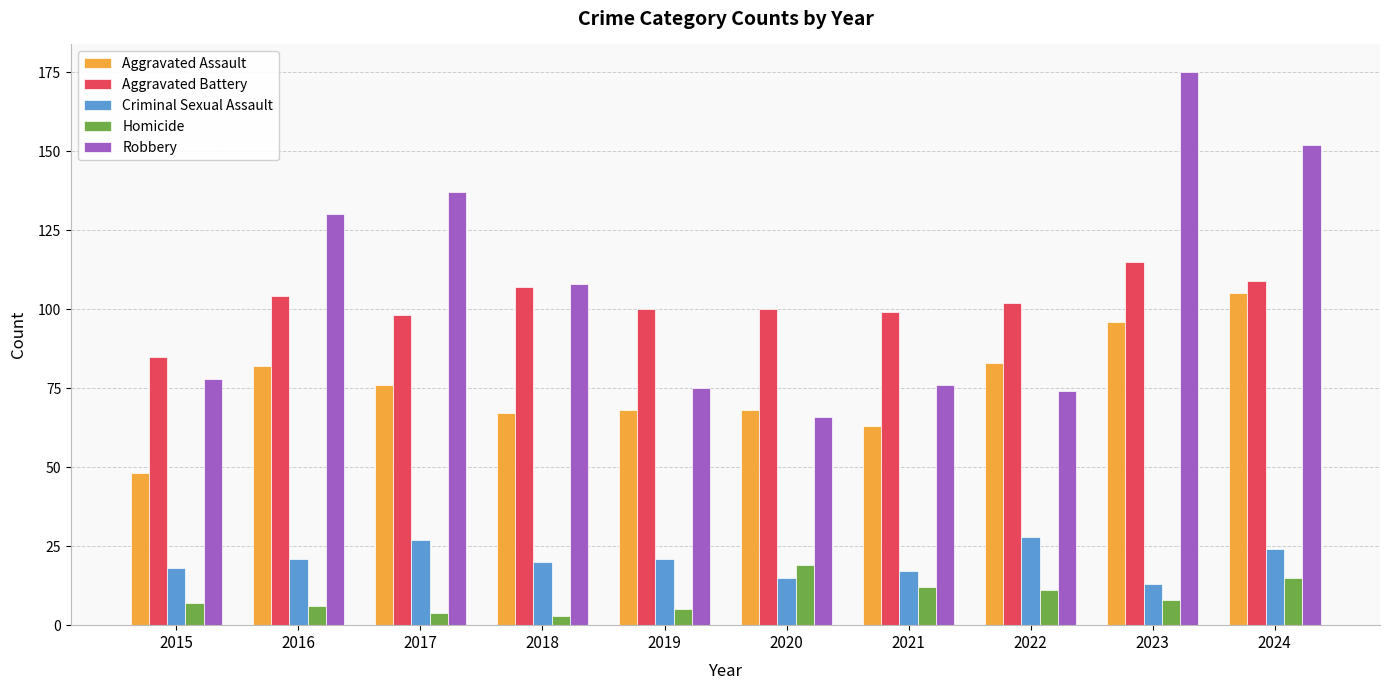

Reading left to right, transcribe all the data shown in this chart.

Aggravated Assault: 48	82	76	67	68	68	63	83	96	105
Aggravated Battery: 85	104	98	107	100	100	99	102	115	109
Criminal Sexual Assault: 18	21	27	20	21	15	17	28	13	24
Homicide: 7	6	4	3	5	19	12	11	8	15
Robbery: 78	130	137	108	75	66	76	74	175	152